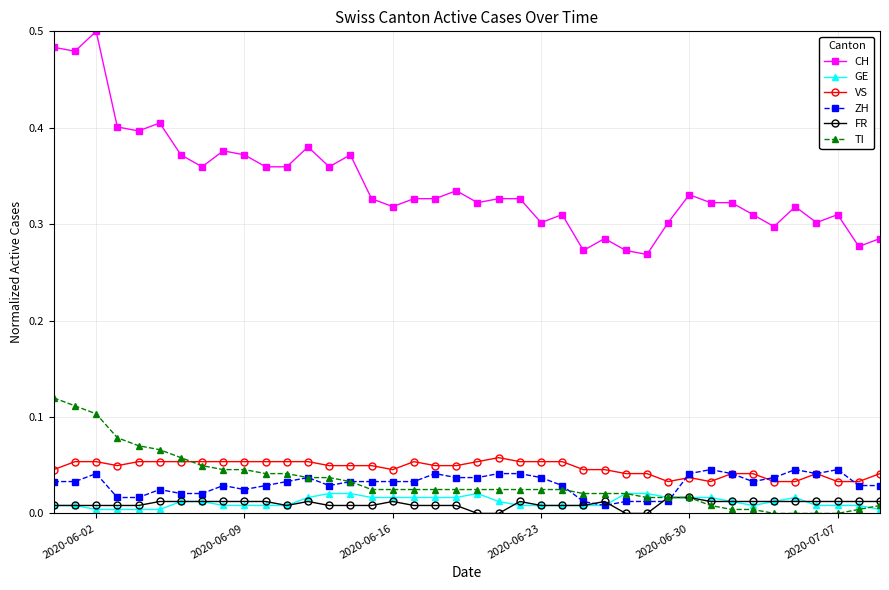

Which series has the largest range (max minus min)?

CH